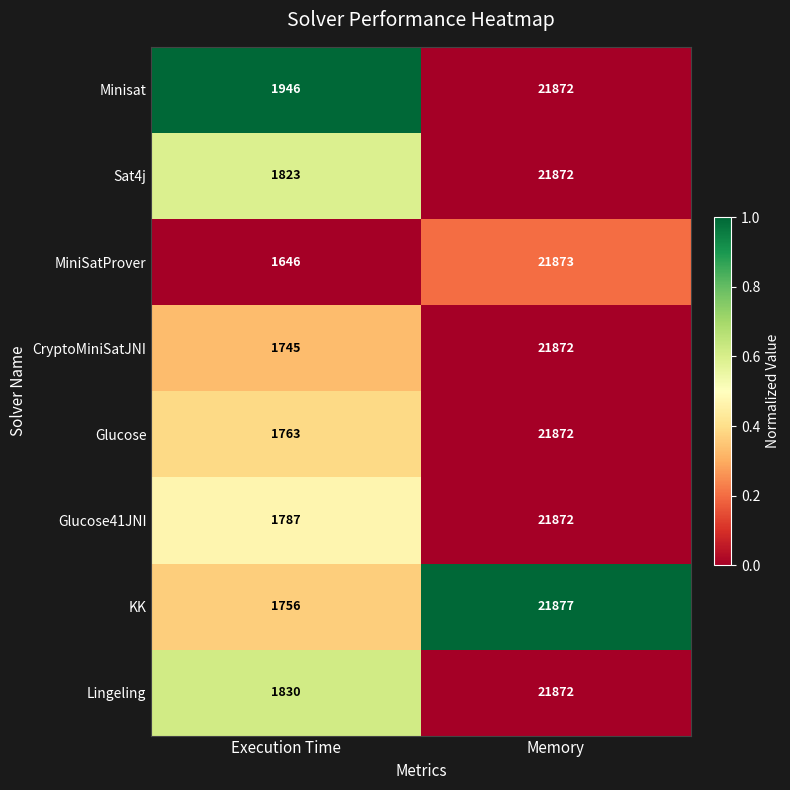

How many categories are shown in the chart?

2